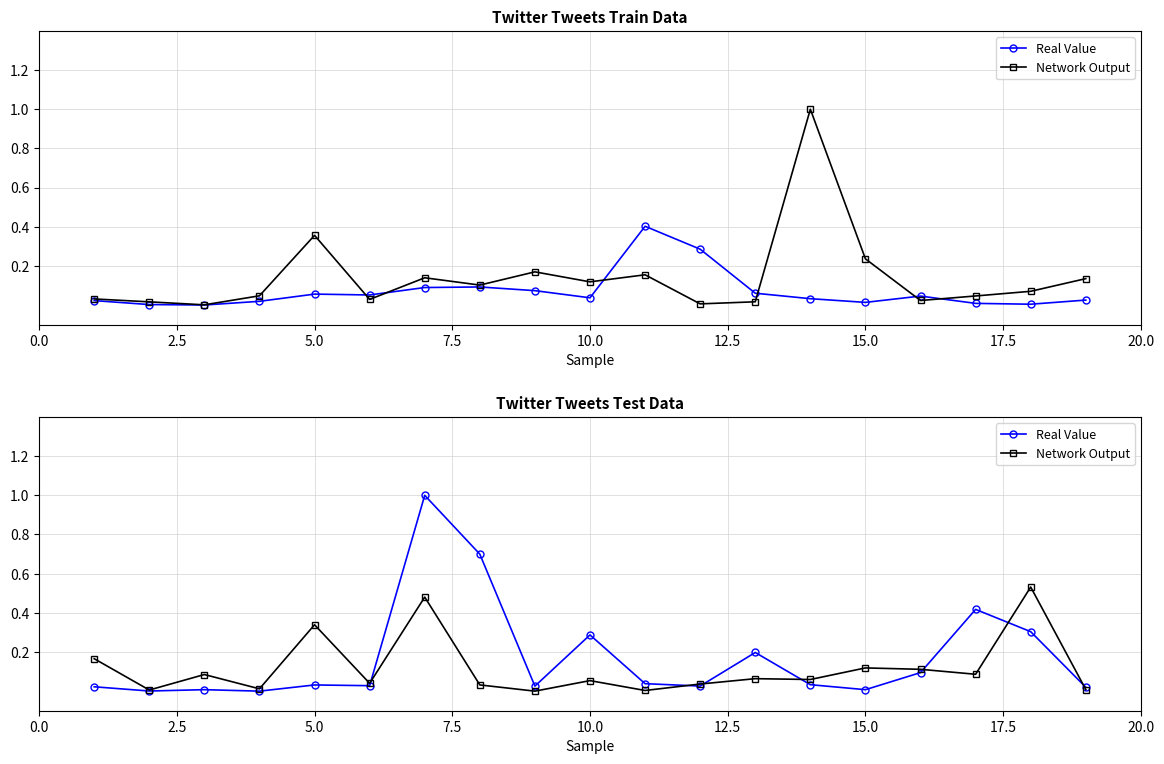

At which category does Real Value reach its first local peak?

5.0